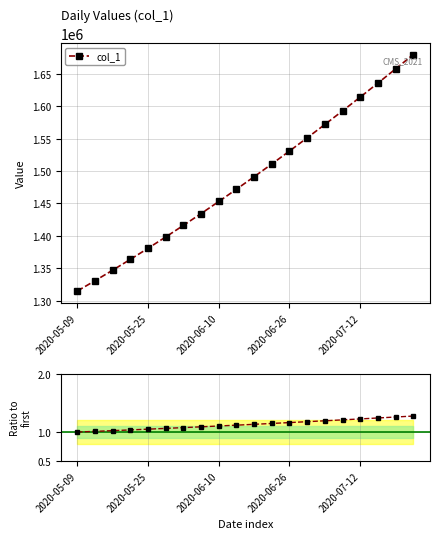

What is the difference between the values at 2020-05-21 and 2020-07-12?

249987.6